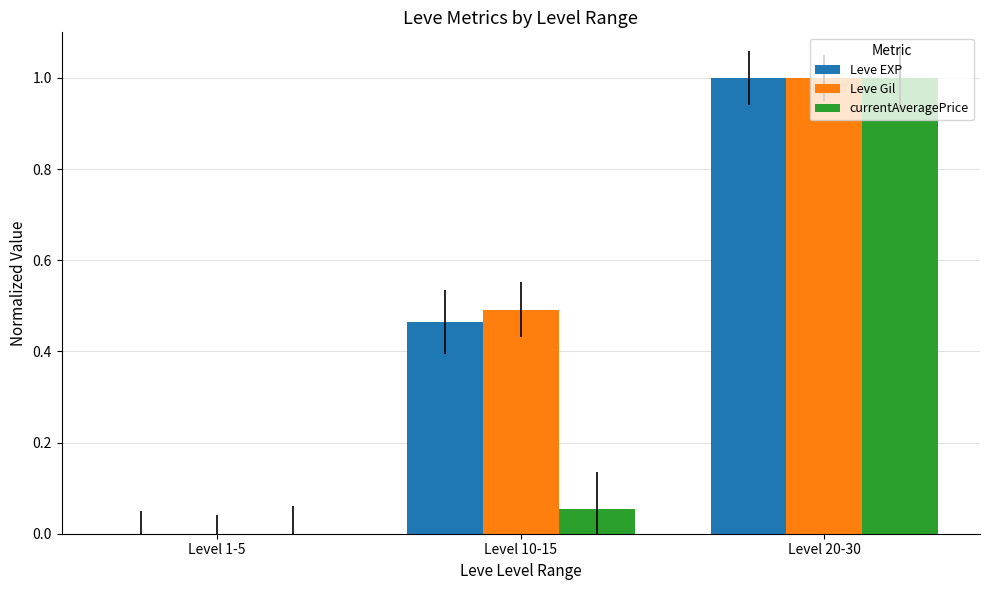

True or false: Leve EXP has a value of 0.3 at Level 10-15.

False